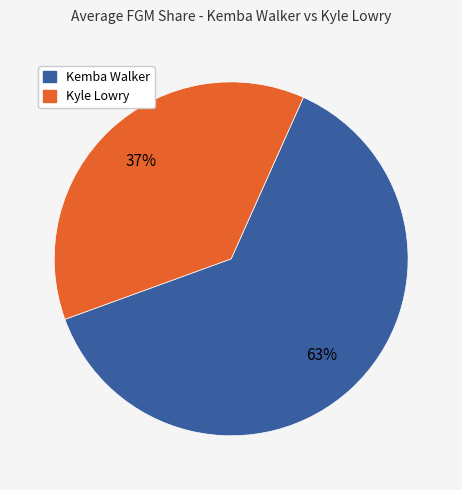

The Kyle Lowry slice represents 25% of the pie. True or false?

False